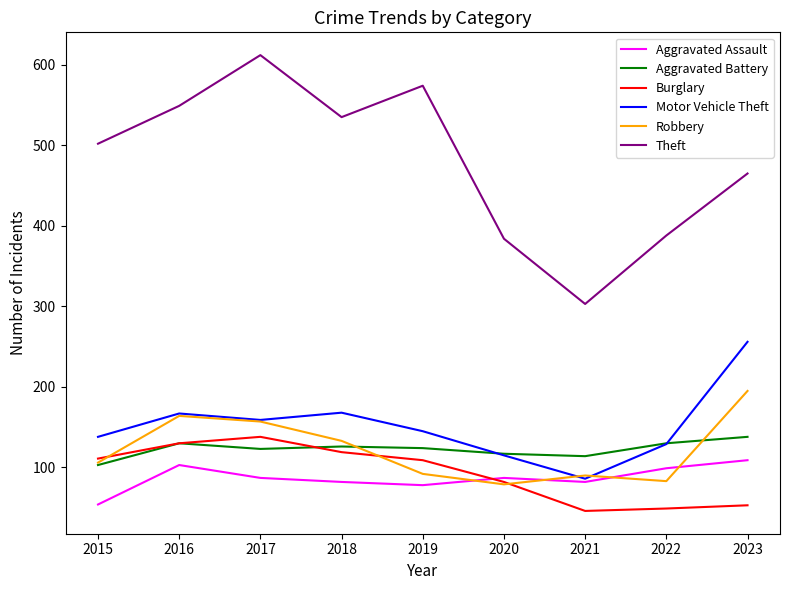

Is it true that Burglary equals 49 at 2022?

True